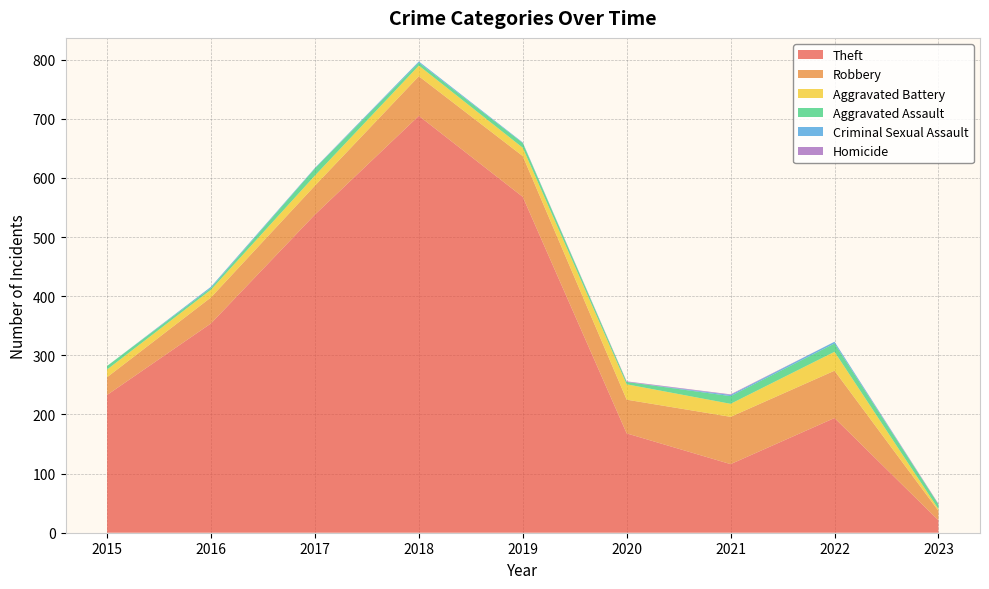

Reading left to right, transcribe all the data shown in this chart.

Theft: 2015=233	2016=354	2017=538	2018=705	2019=568	2020=168	2021=116	2022=194	2023=21
Robbery: 2015=30	2016=44	2017=49	2018=67	2019=69	2020=57	2021=80	2022=80	2023=16
Aggravated Battery: 2015=13	2016=13	2017=17	2018=18	2019=14	2020=26	2021=22	2022=32	2023=3
Aggravated Assault: 2015=6	2016=3	2017=12	2018=5	2019=8	2020=4	2021=13	2022=14	2023=8
Criminal Sexual Assault: 2015=0	2016=2	2017=1	2018=2	2019=1	2020=0	2021=2	2022=3	2023=0
Homicide: 2015=0	2016=0	2017=0	2018=0	2019=0	2020=1	2021=1	2022=0	2023=1